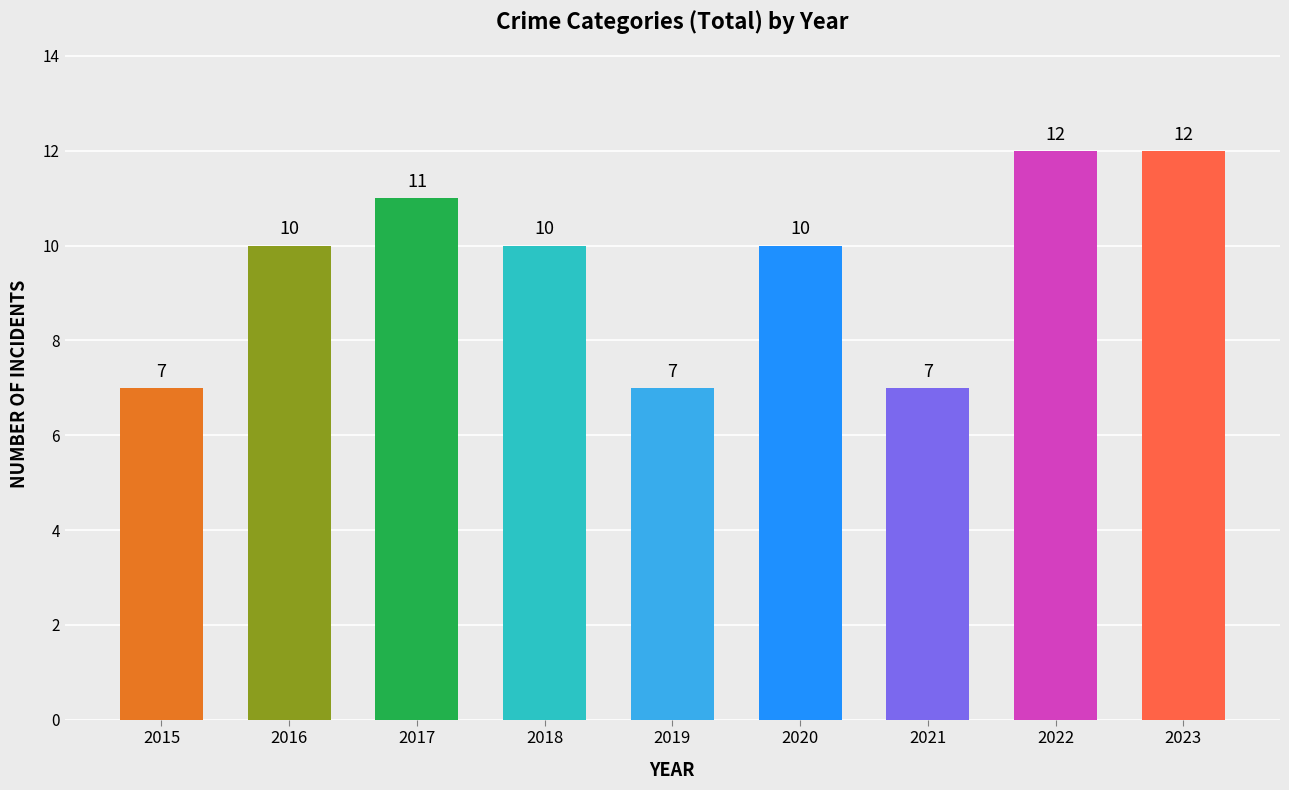

Reading left to right, transcribe all the data shown in this chart.

2015=7	2016=10	2017=11	2018=10	2019=7	2020=10	2021=7	2022=12	2023=12